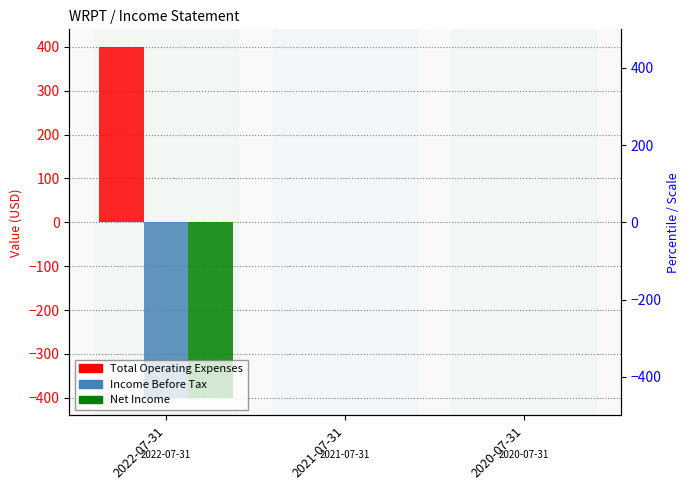

Between 2020-07-31 and 2022-07-31, which is larger?

2022-07-31